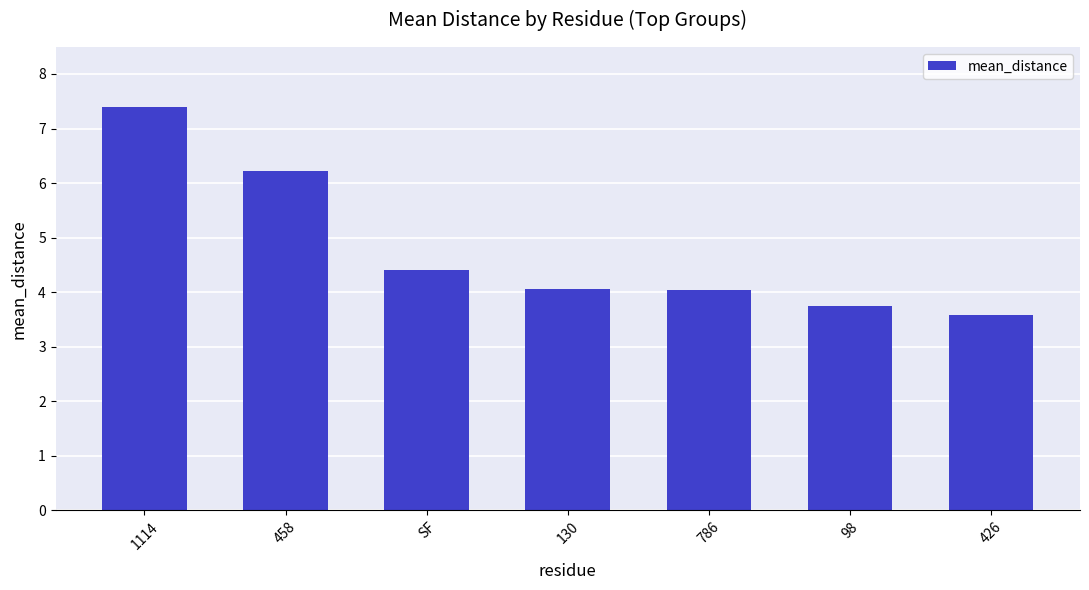

True or false: the data shows 4.4 at SF.

True